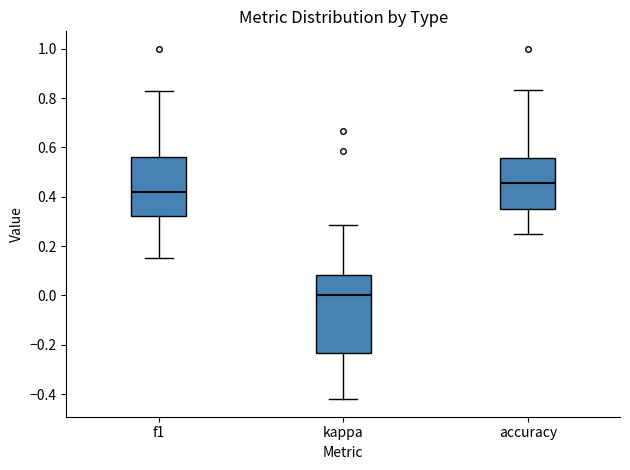

Reading left to right, read every box against the y-axis: the position of its median line, the range the box covers, and the ends of its whiskers. The values are not printed on the chart, so give them approximately, as read against the axis.

f1: median 0.42, box 0.32 to 0.56, whiskers 0.16 to 0.82
kappa: median 0.00, box -0.24 to 0.08, whiskers -0.42 to 0.28
accuracy: median 0.46, box 0.36 to 0.56, whiskers 0.26 to 0.84